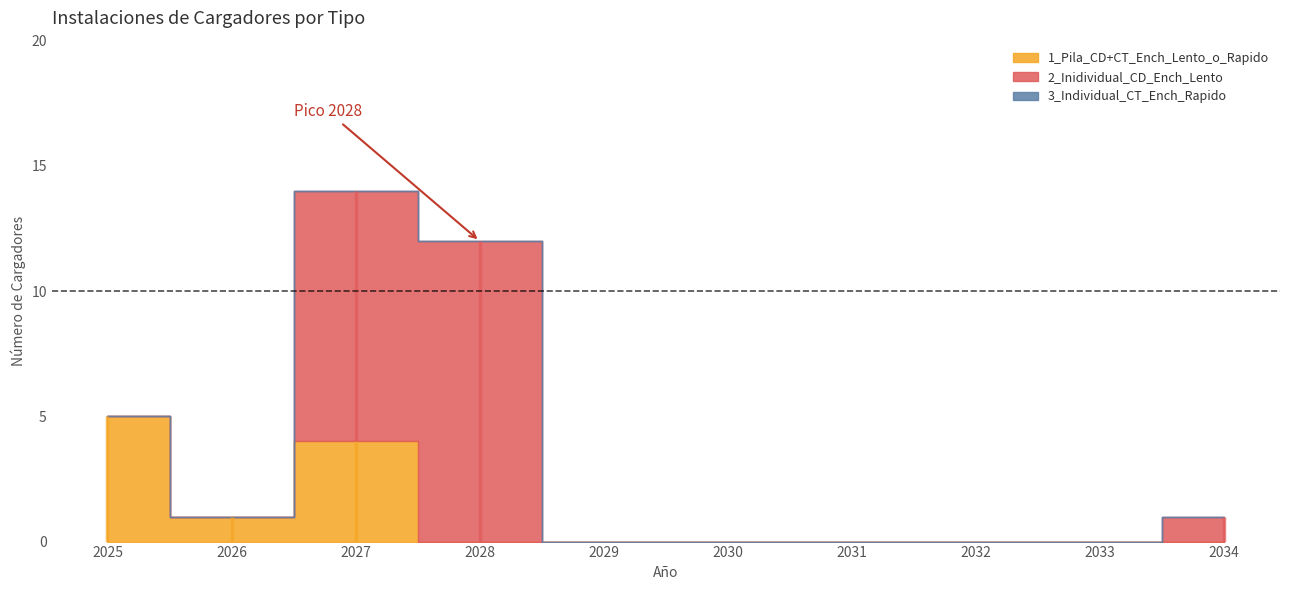

What are all the series names shown in the legend?

1_Pila_CD+CT_Ench_Lento_o_Rapido, 2_Inidividual_CD_Ench_Lento, 3_Individual_CT_Ench_Rapido